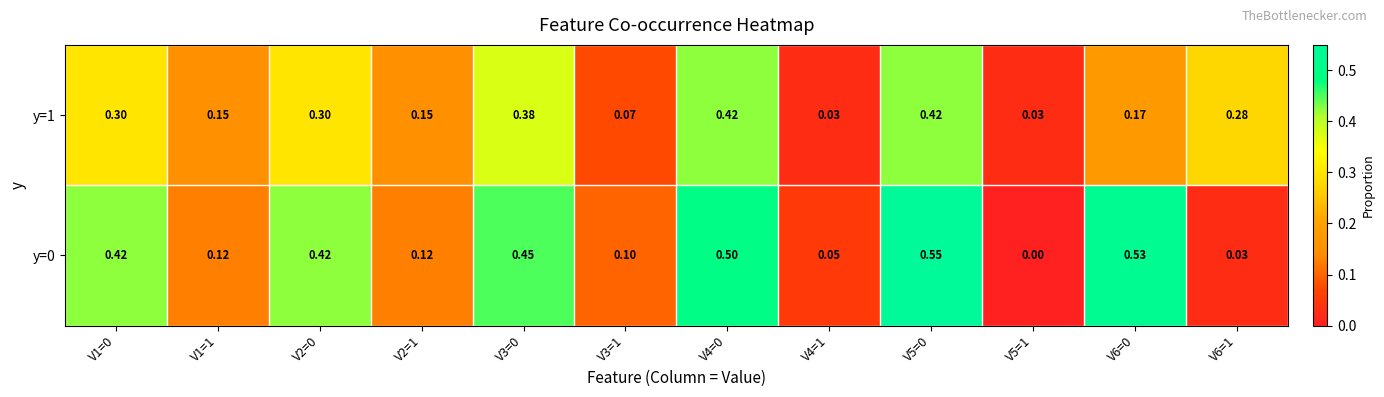

Count the number of data series in this chart.

2